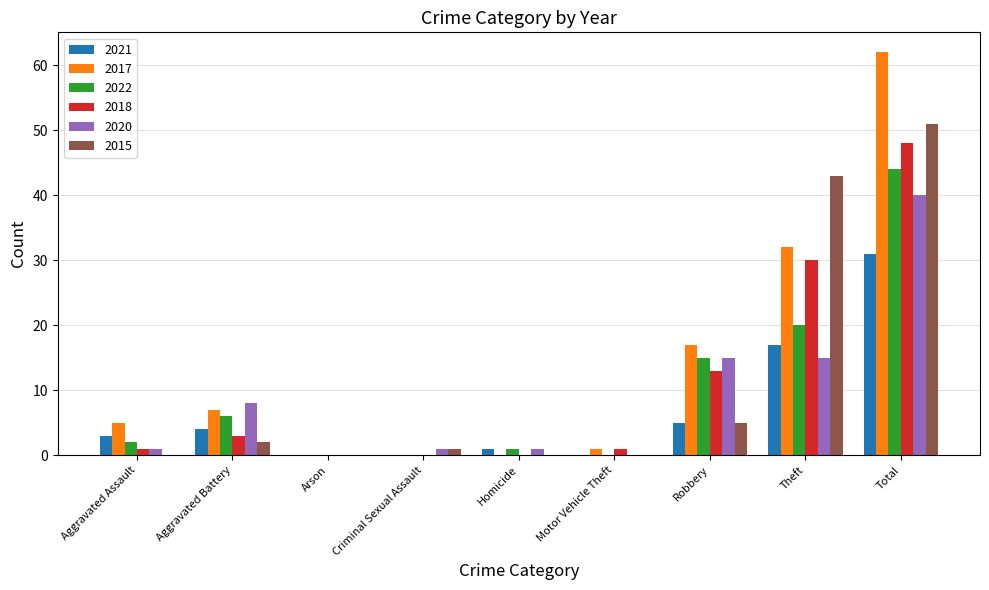

What is the average value of the 2018 series?

11